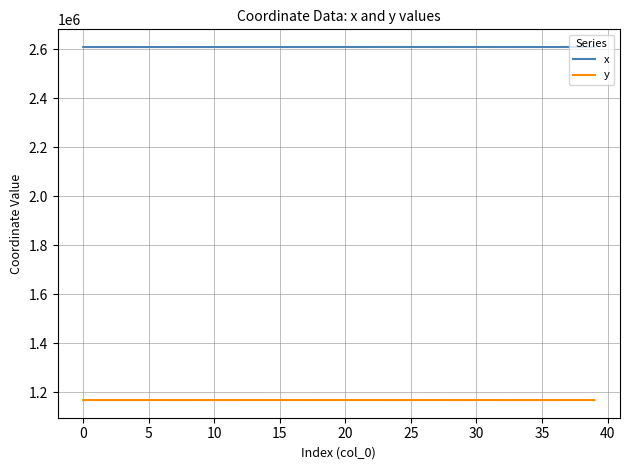

Which series has the largest total across all categories?

x